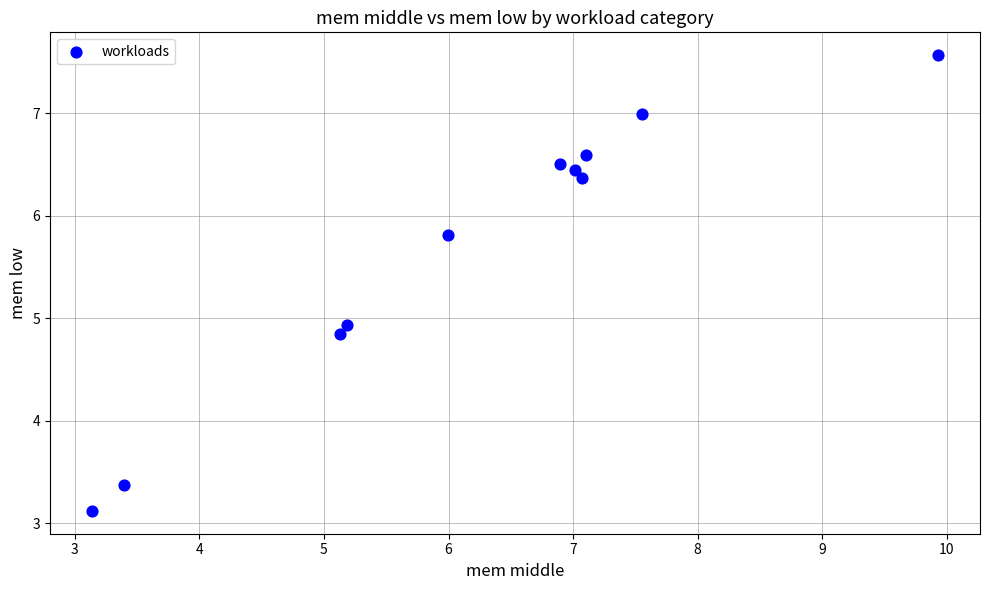

What Y value in the scatter plot is closest to 5?

4.9